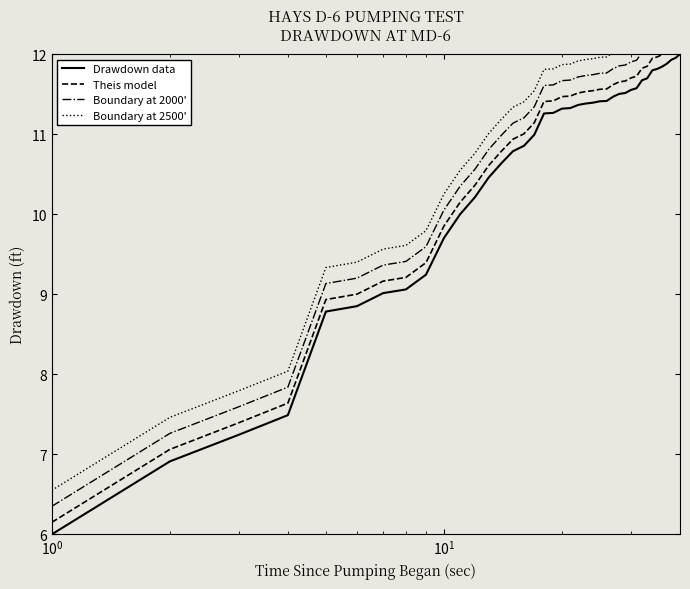

What is the average value of the Theis model series?

10.7